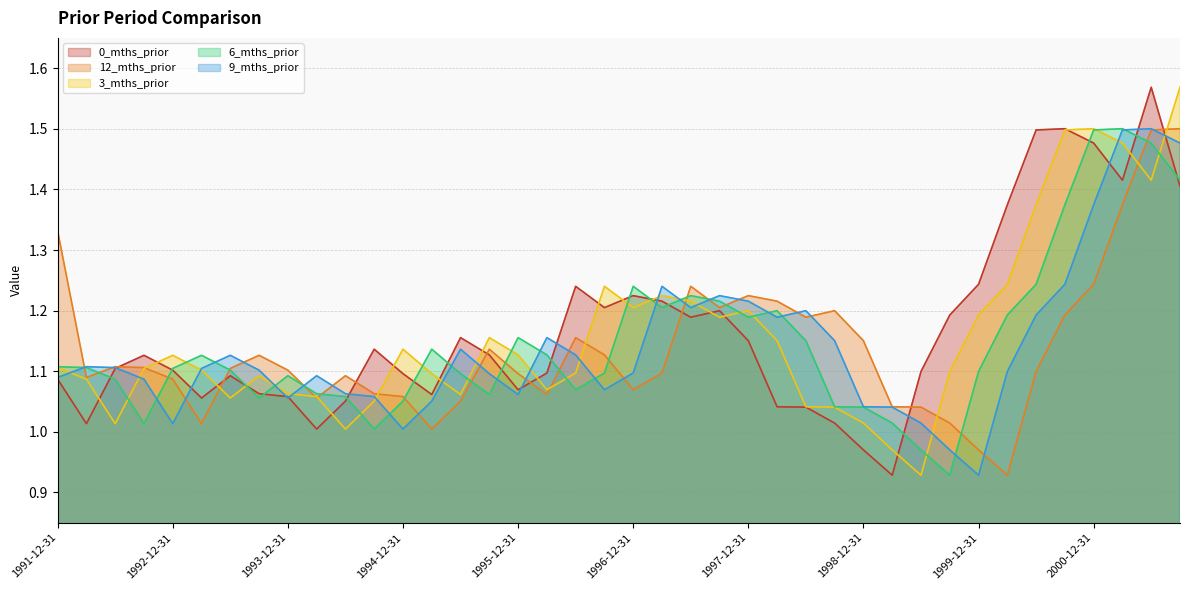

How many interior local peaks does the 12_mths_prior series have?

8